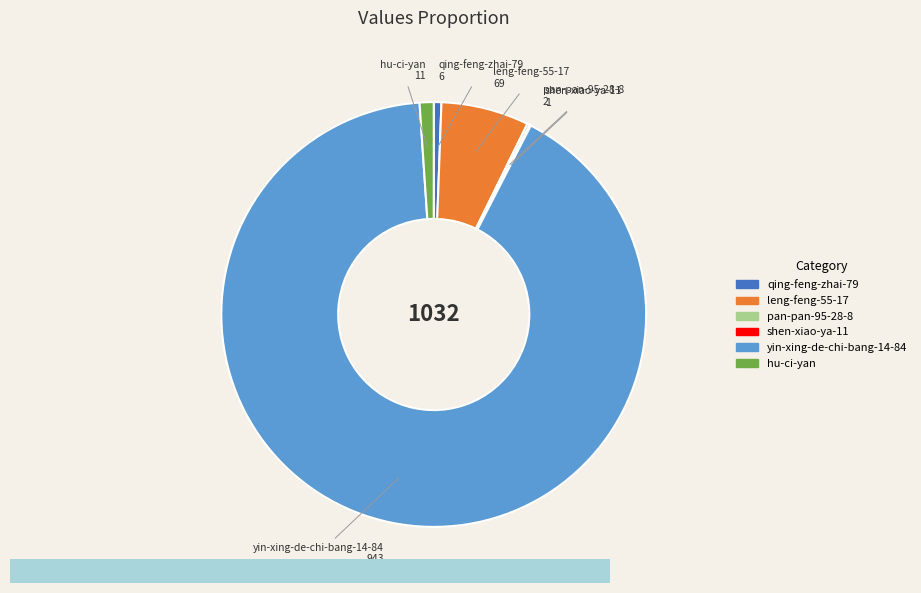

Combined, do qing-feng-zhai-79 and yin-xing-de-chi-bang-14-84 account for over 50%?

Yes